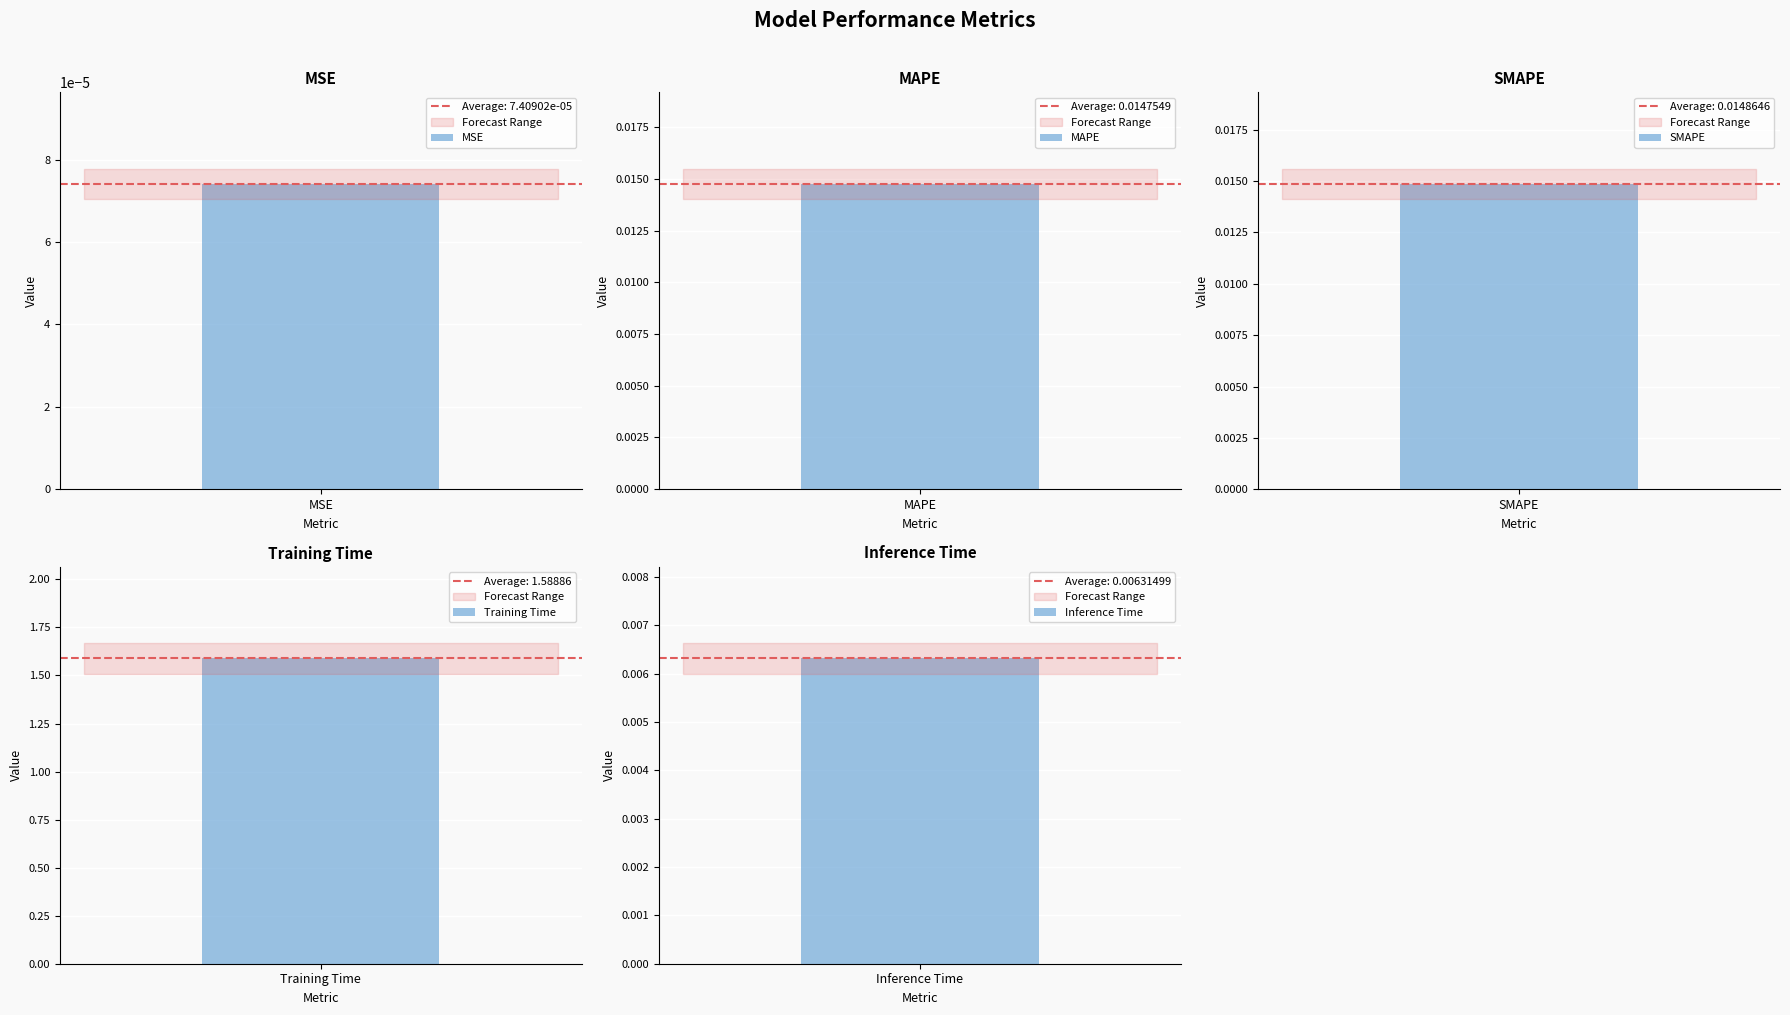

What is the maximum value shown in the chart?

1.6